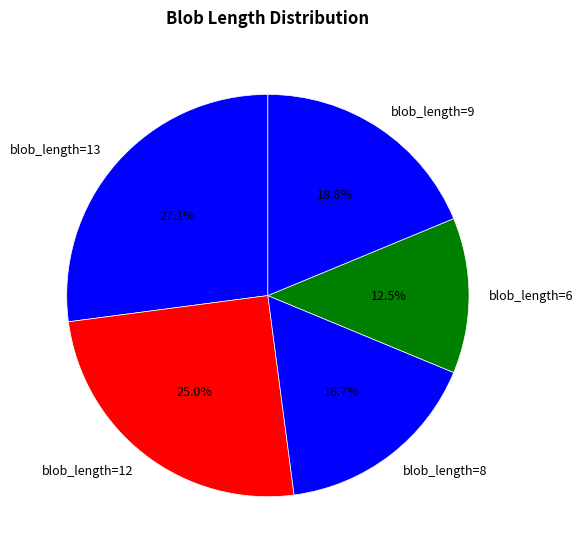

Between blob_length=12 and blob_length=6, which is larger?

blob_length=12